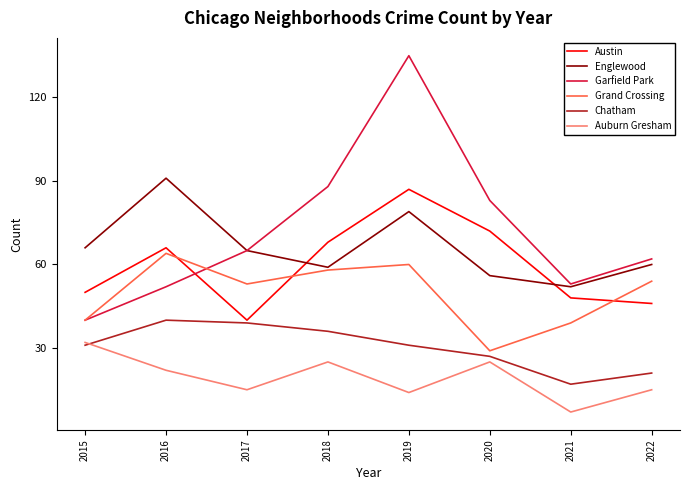

Rank the series by their maximum value, from lowest to highest.

Auburn Gresham, Chatham, Grand Crossing, Austin, Englewood, Garfield Park